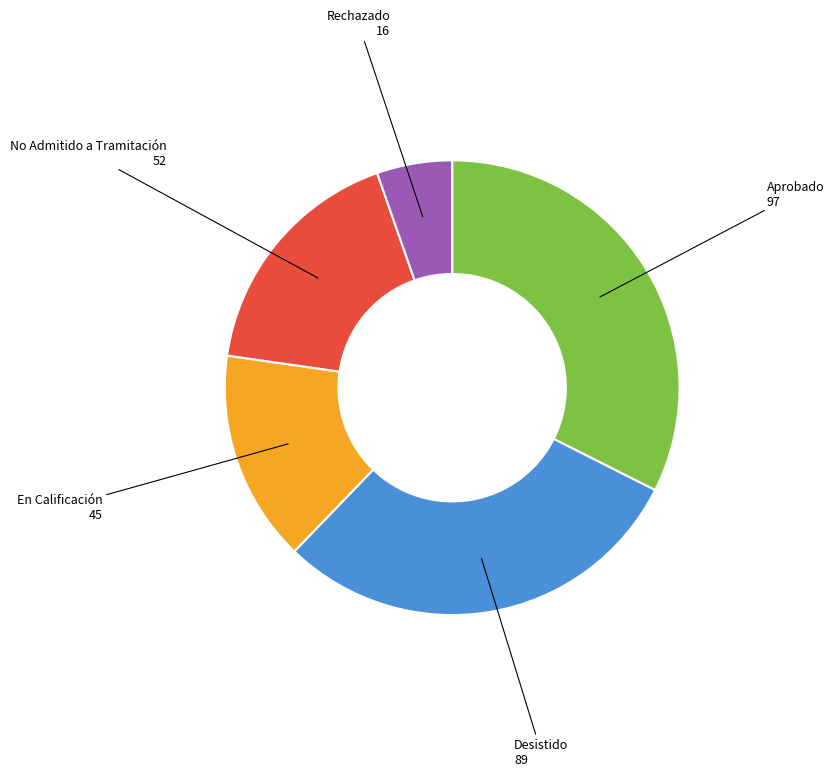

Does Desistido represent more than half of the total?

No